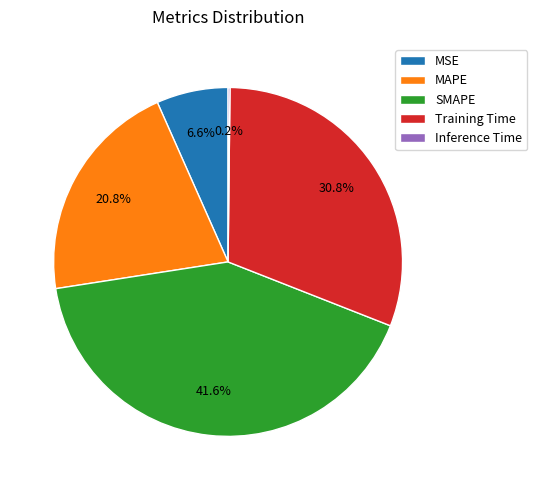

Which category has the biggest portion of the pie?

SMAPE